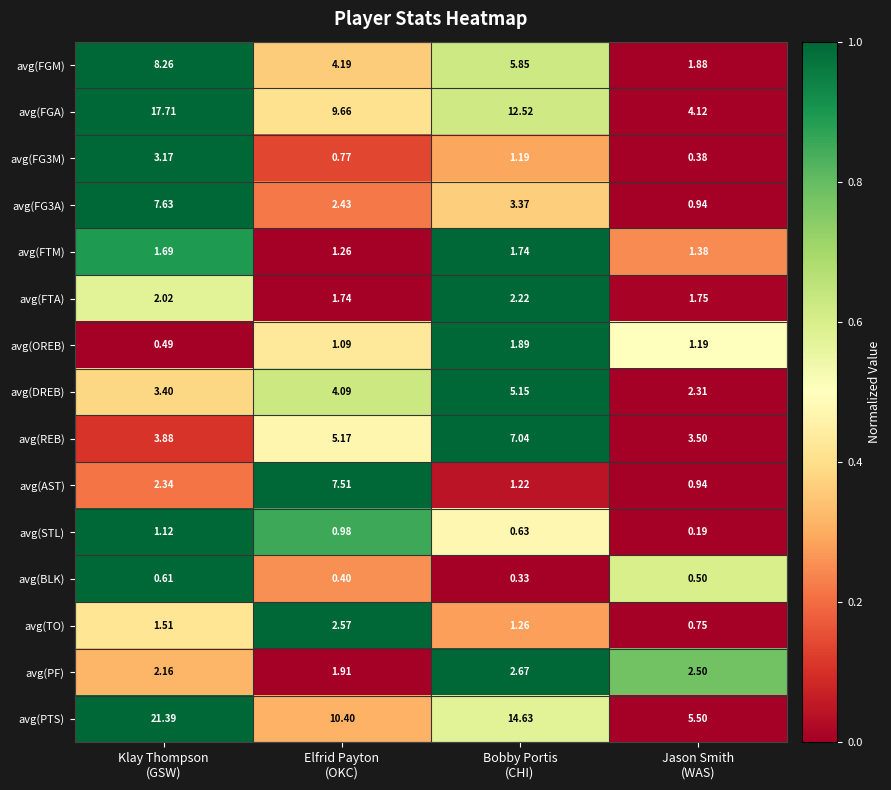

How many data points does each series have?

4